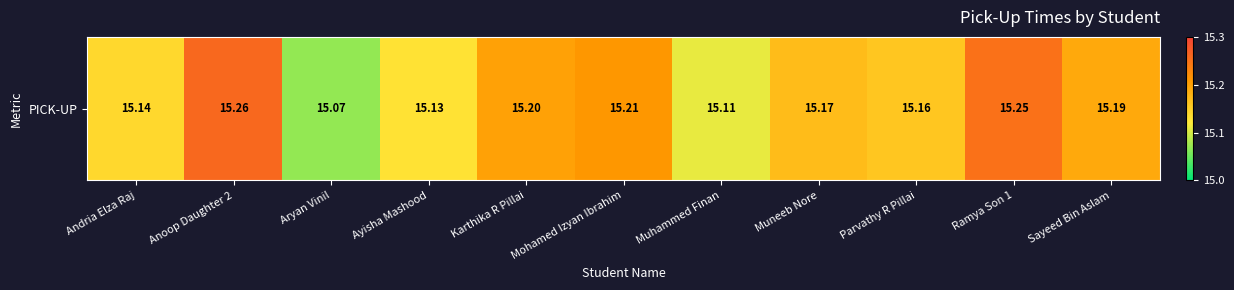

Is it true that the value at Parvathy R Pillai is 15.2?

True